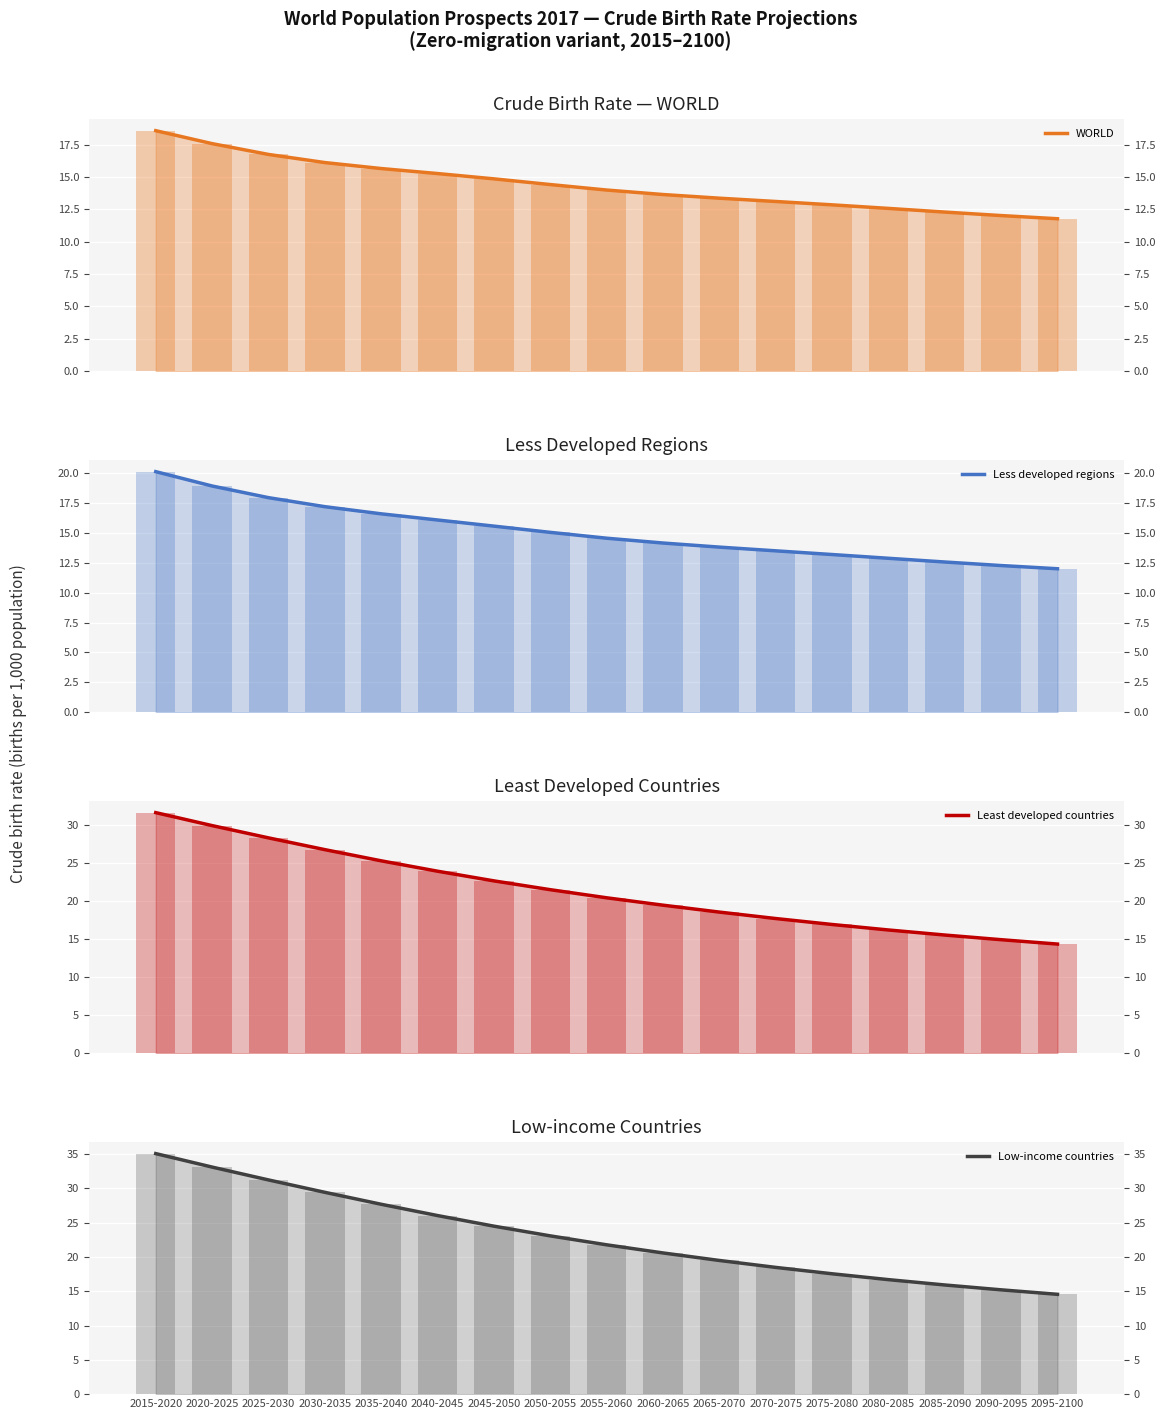

The Less developed regions series shows 19.3 at 2095-2100. True or false?

False